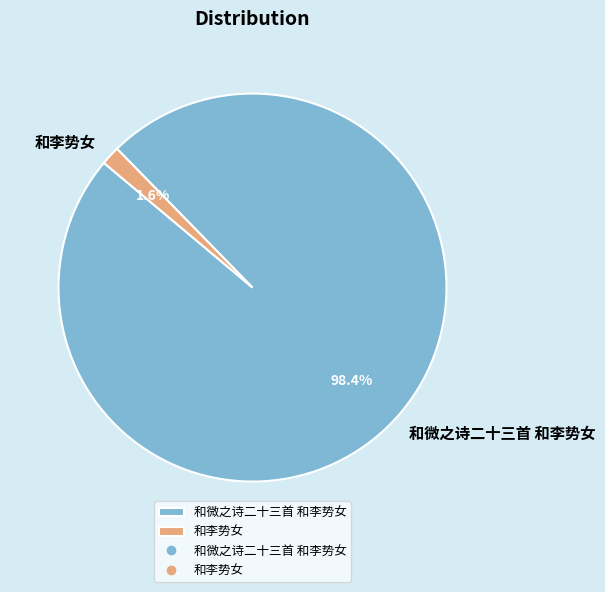

How many slices are in this pie chart?

2